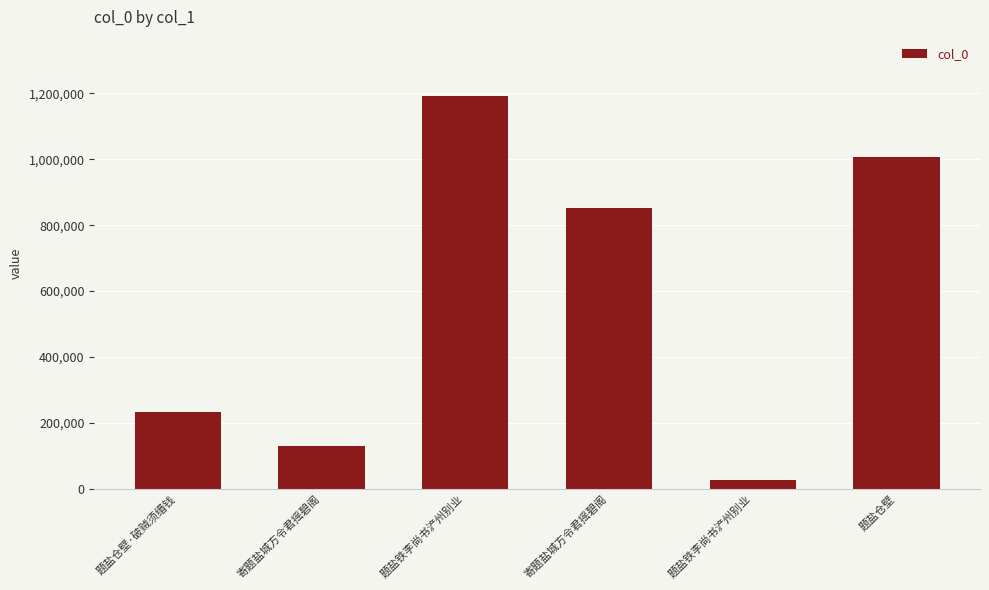

Which has a higher value, 题盐铁李尚书浐州别业 or 题盐仓壁·破贼须缗钱?

题盐仓壁·破贼须缗钱